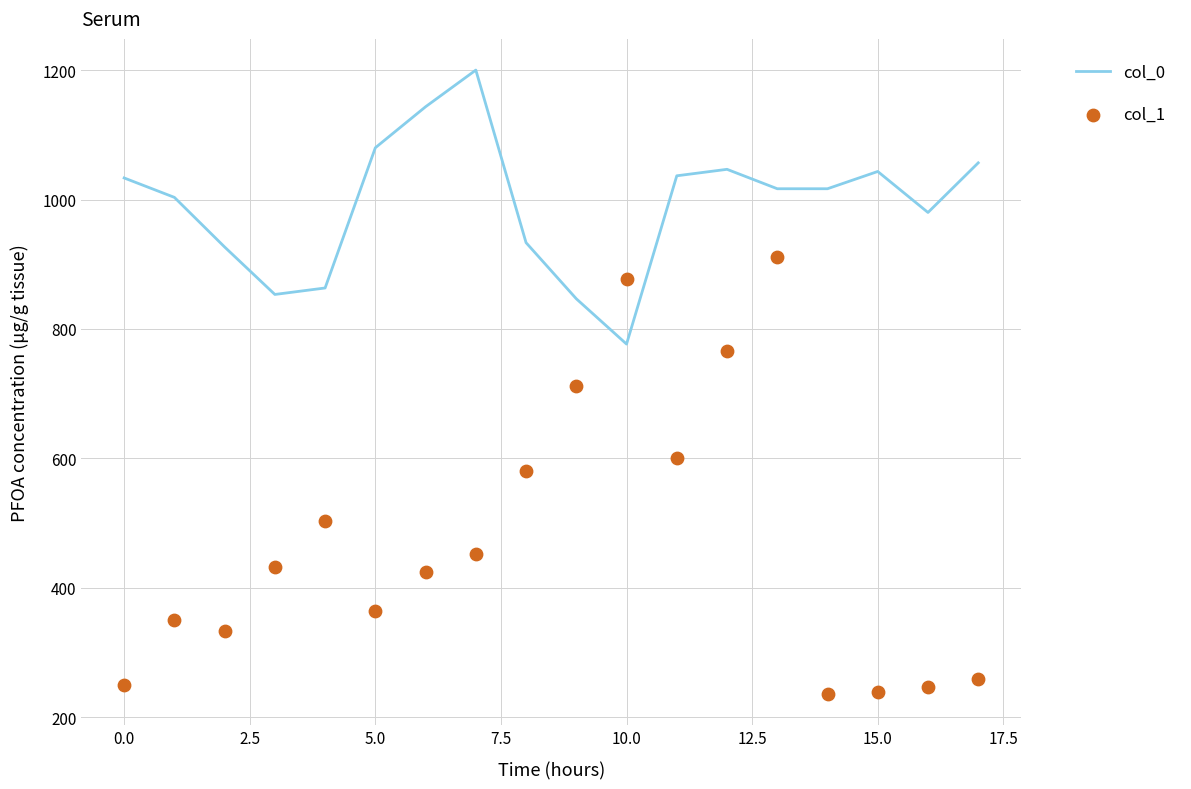

Which series contains the highest Y value?

col_0